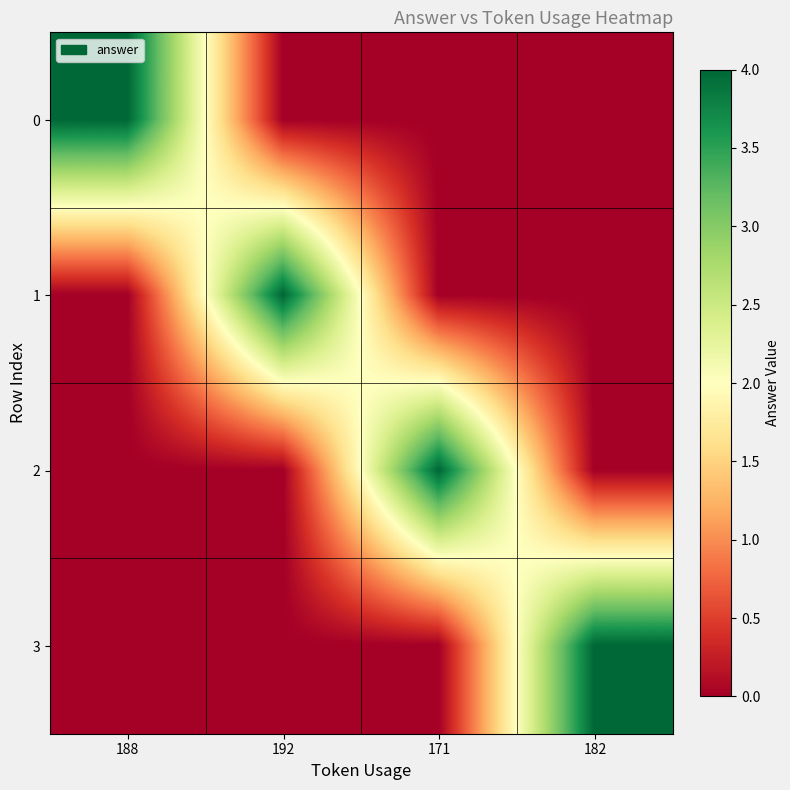

List the series in order of their peak value, lowest first.

0, 1, 2, 3